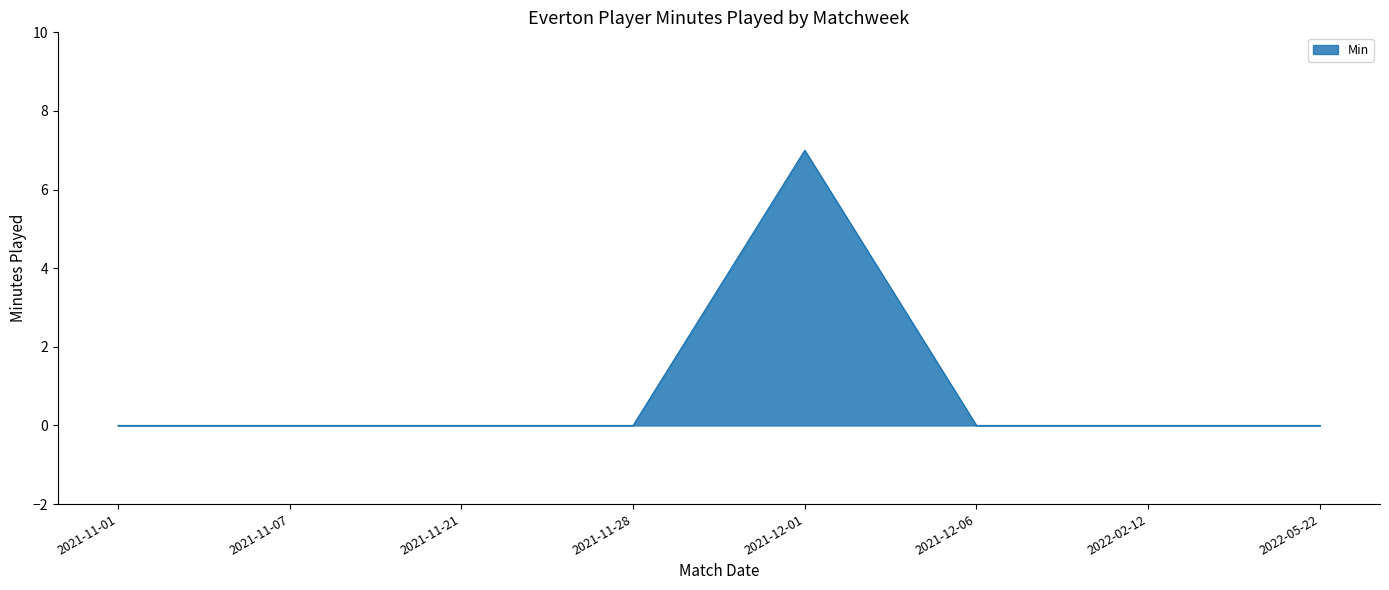

Reading left to right, extract all data points from this chart.

0	0	0	0	7	0	0	0